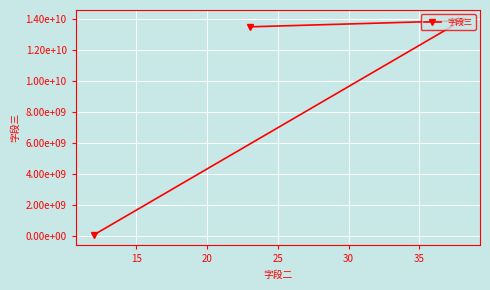

What is the greatest value displayed?

13895211252